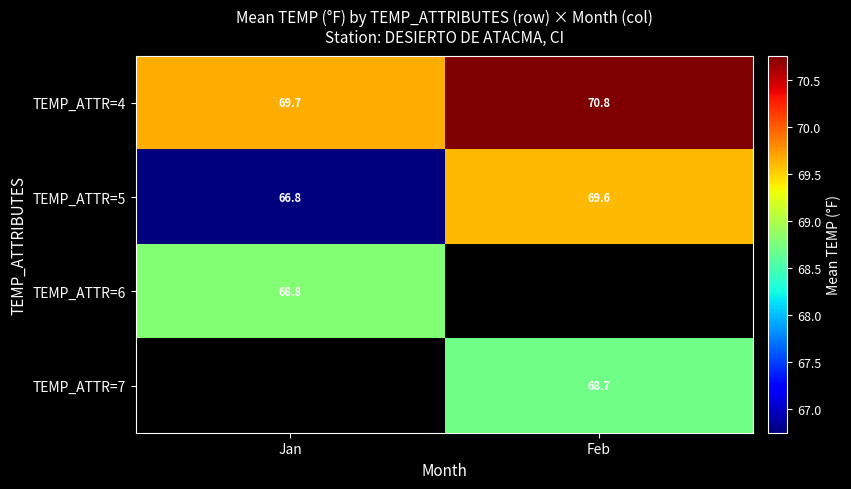

Count the number of data series in this chart.

4